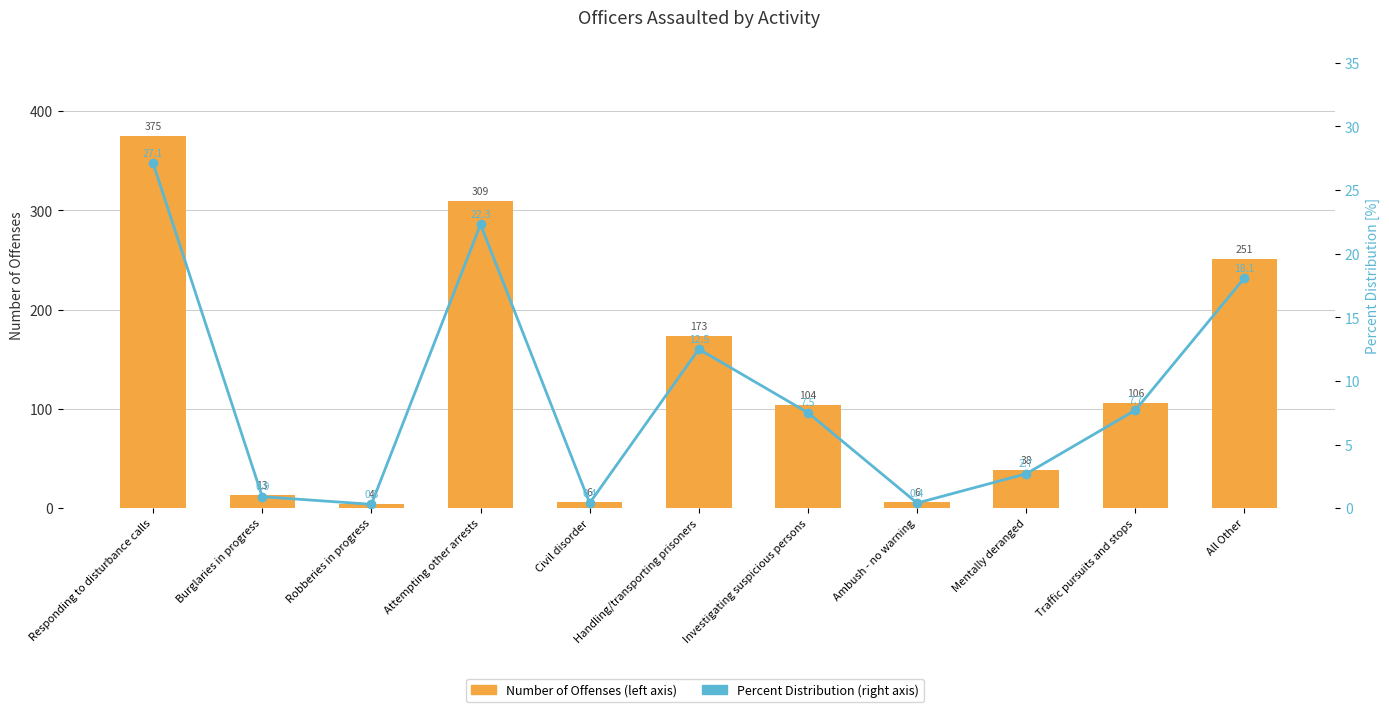

What is the sum of the Number of Offenses values at Traffic pursuits and stops and Responding to disturbance calls?

481.0